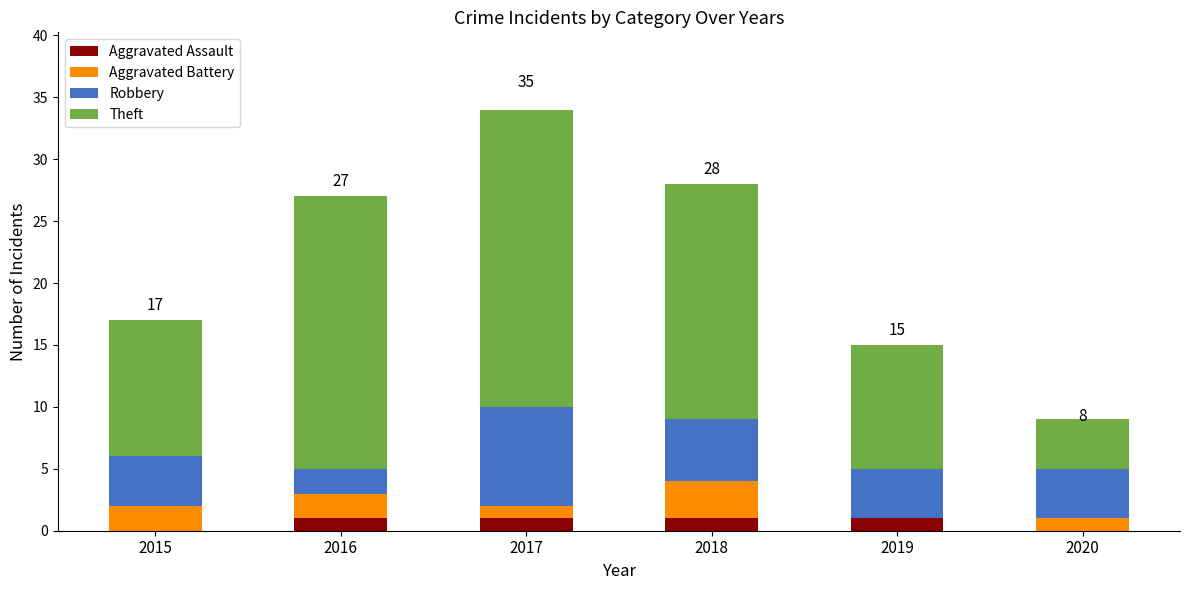

At which category is the sum across all series the highest?

2017